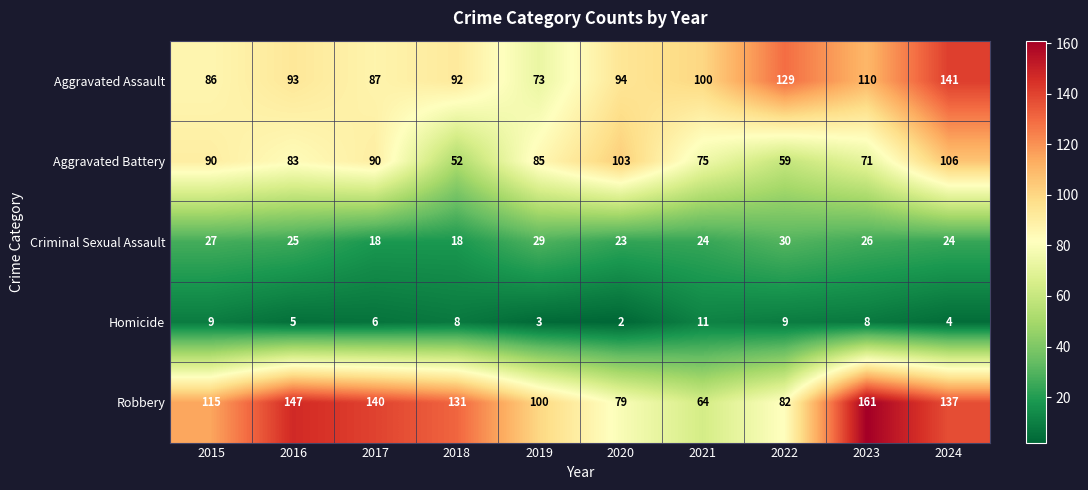

At which category does the chart reach its peak across all series?

2023